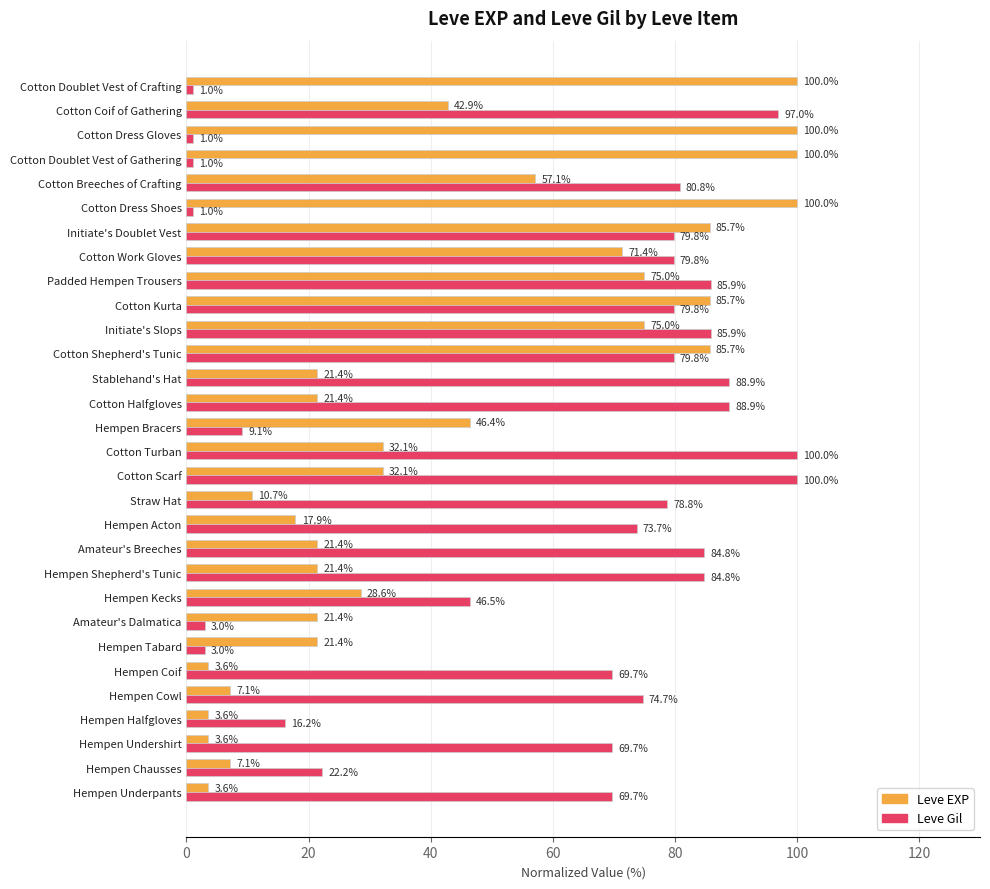

At which label is Leve EXP closest to 51?

Hempen Bracers